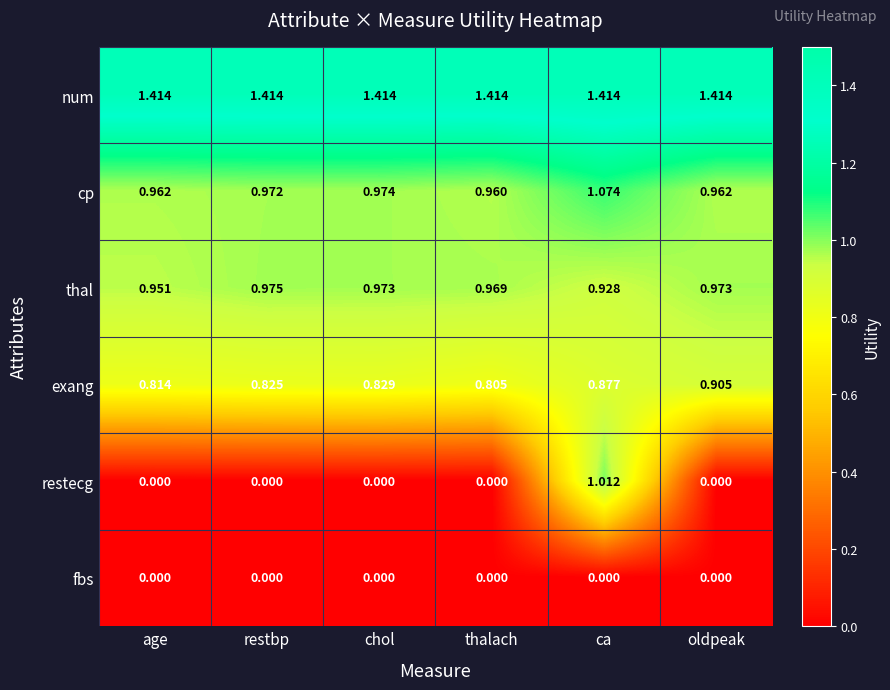

List the series in order of their peak value, lowest first.

fbs, exang, thal, restecg, cp, num